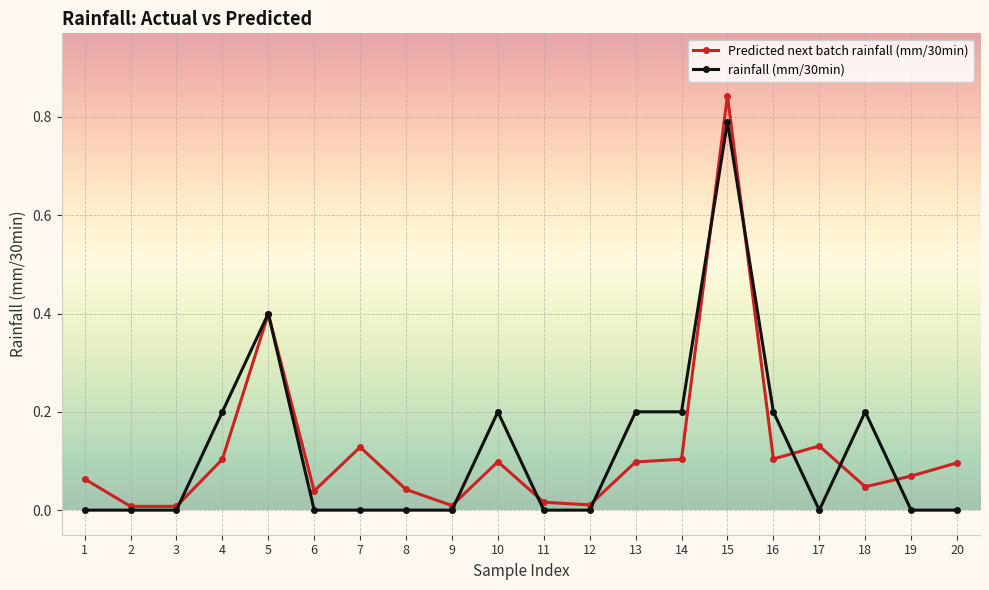

Which series changed the most between 8 and 18?

rainfall (mm/30min)